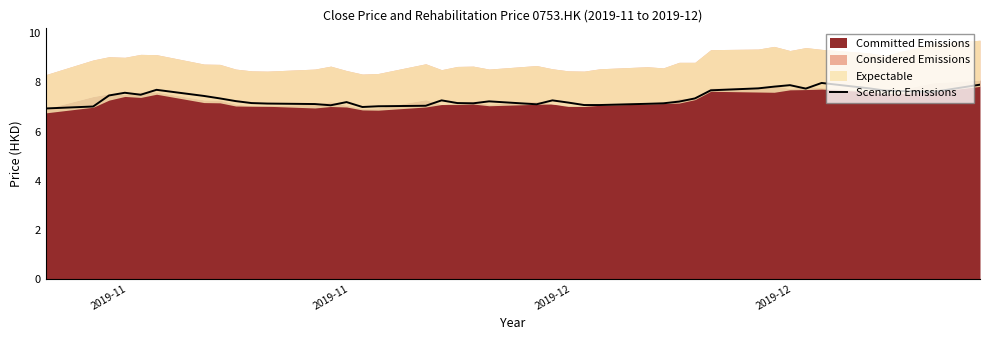

The value at 6 is 3.1. True or false?

False